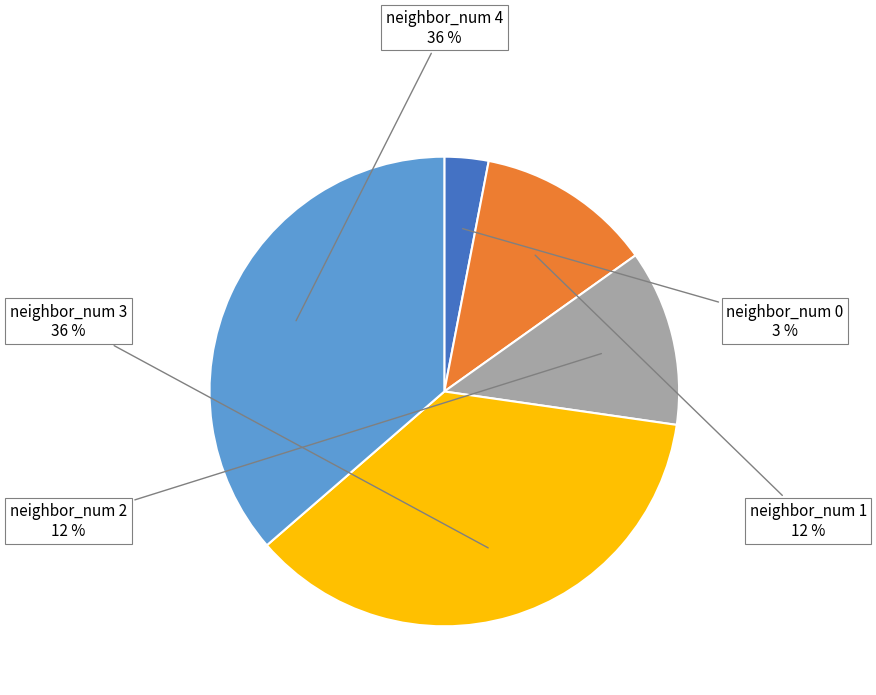

What is the ratio of the value at neighbor_num 2 to the value at neighbor_num 0?

4.0